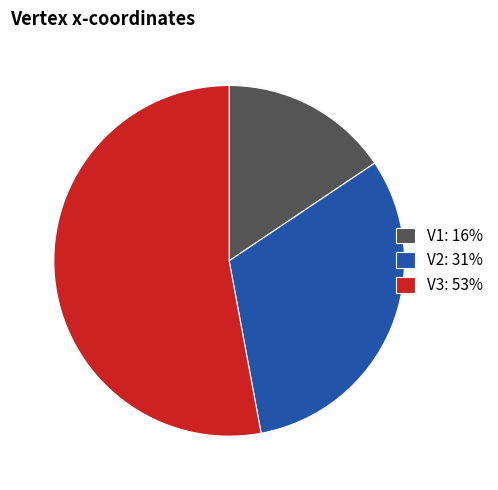

Between V2: 31% and V3: 53%, which is larger?

V3: 53%